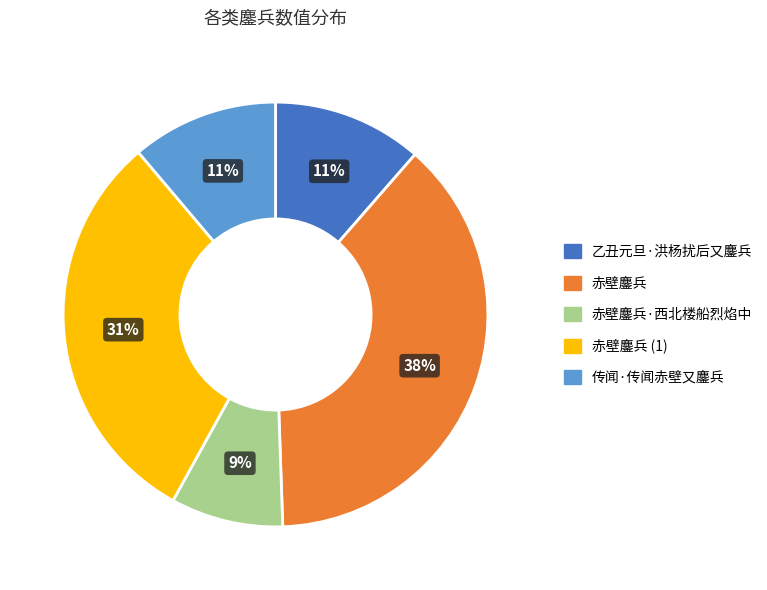

To the nearest percent, what is the average slice percentage?

20%